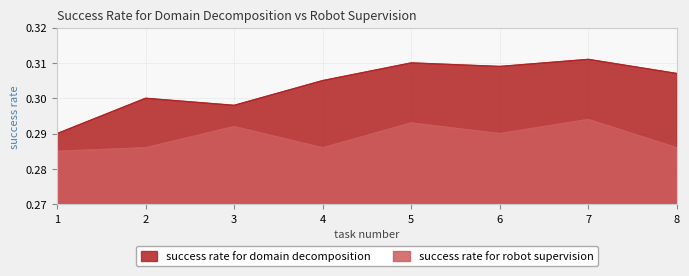

What is the sum of all success rate for robot supervision values?

2.3